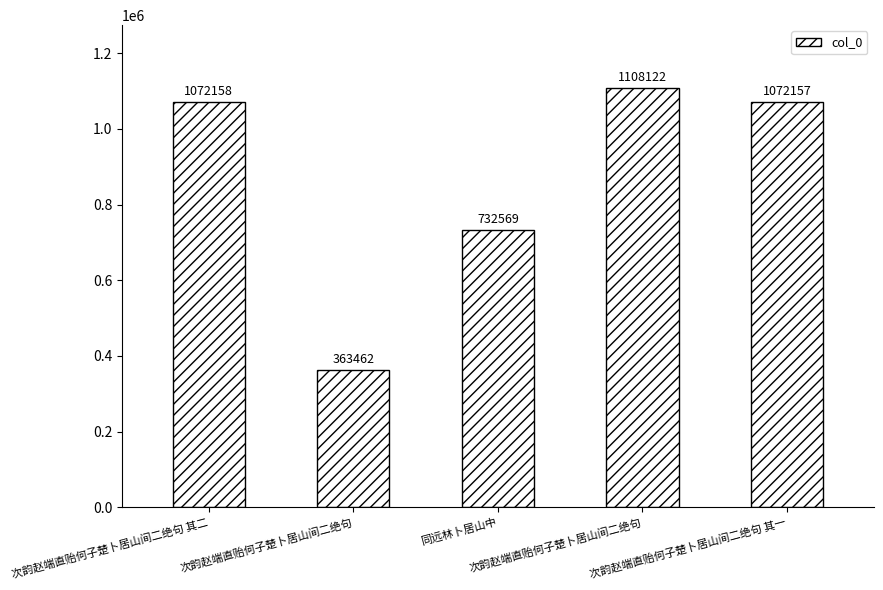

How many bars are there in total?

5